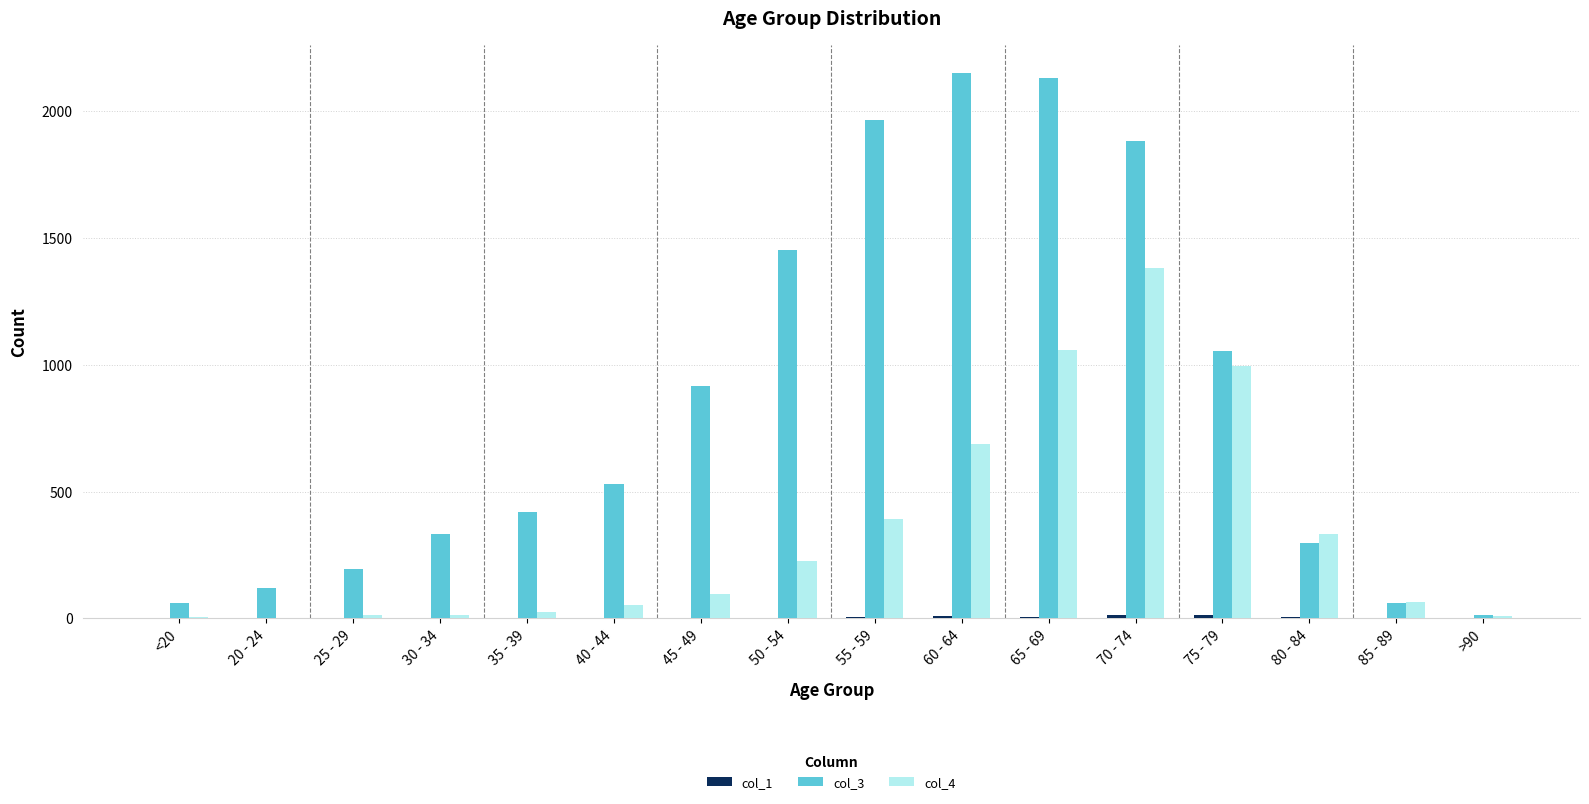

The value of col_4 at 60 - 64 is 689. True or false?

True